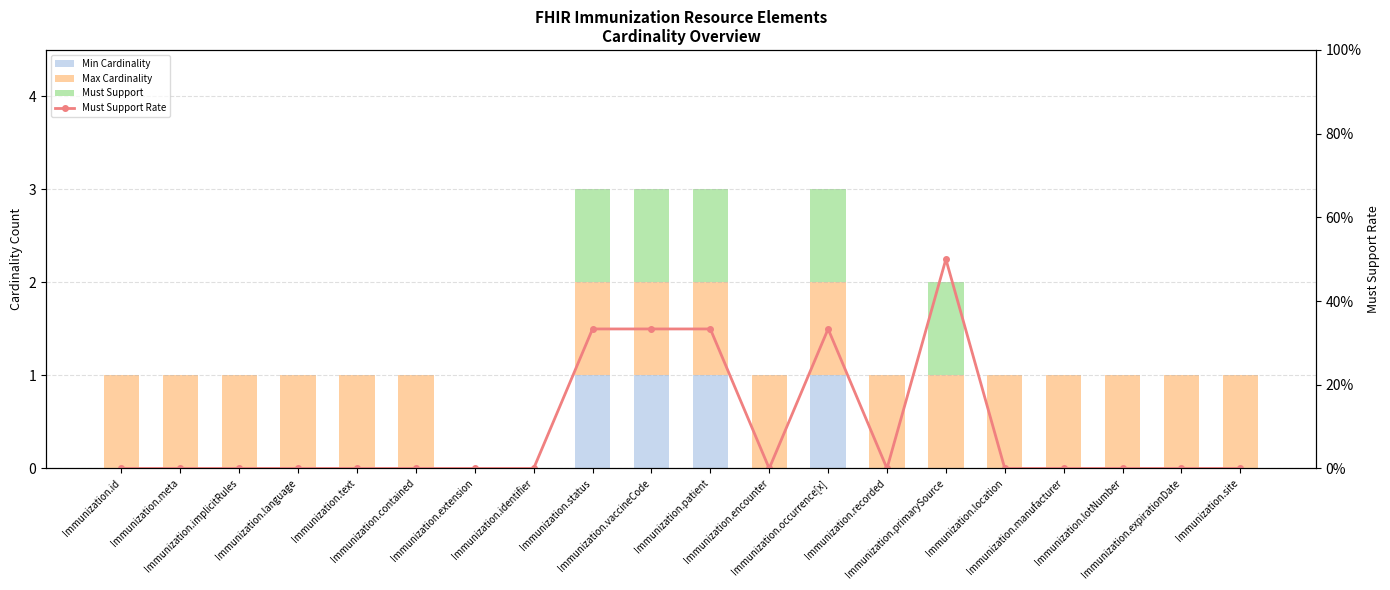

The Min Cardinality series shows 1.0 at Immunization.patient. True or false?

True